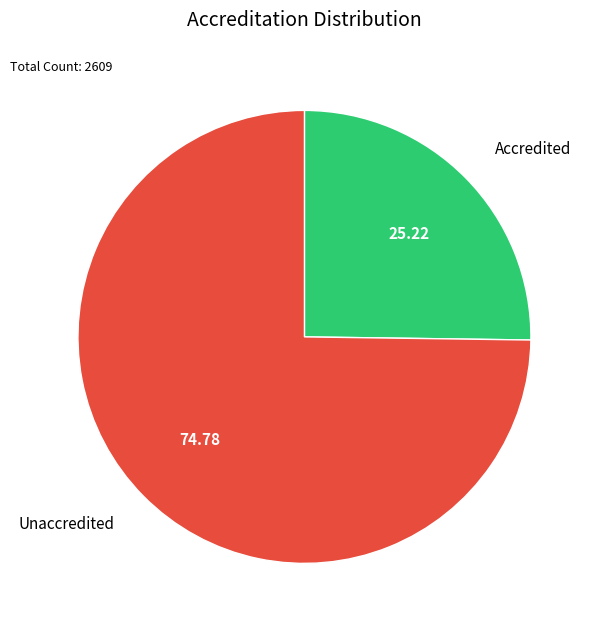

Is there a majority slice in this chart?

Yes